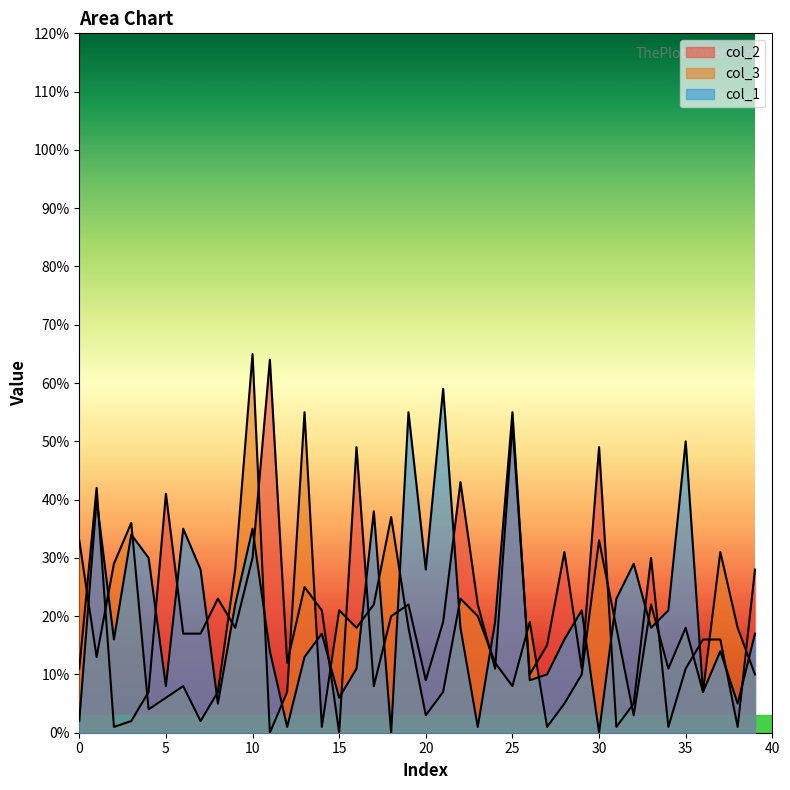

Rank the series at 3 from highest to lowest value.

col_3, col_1, col_2